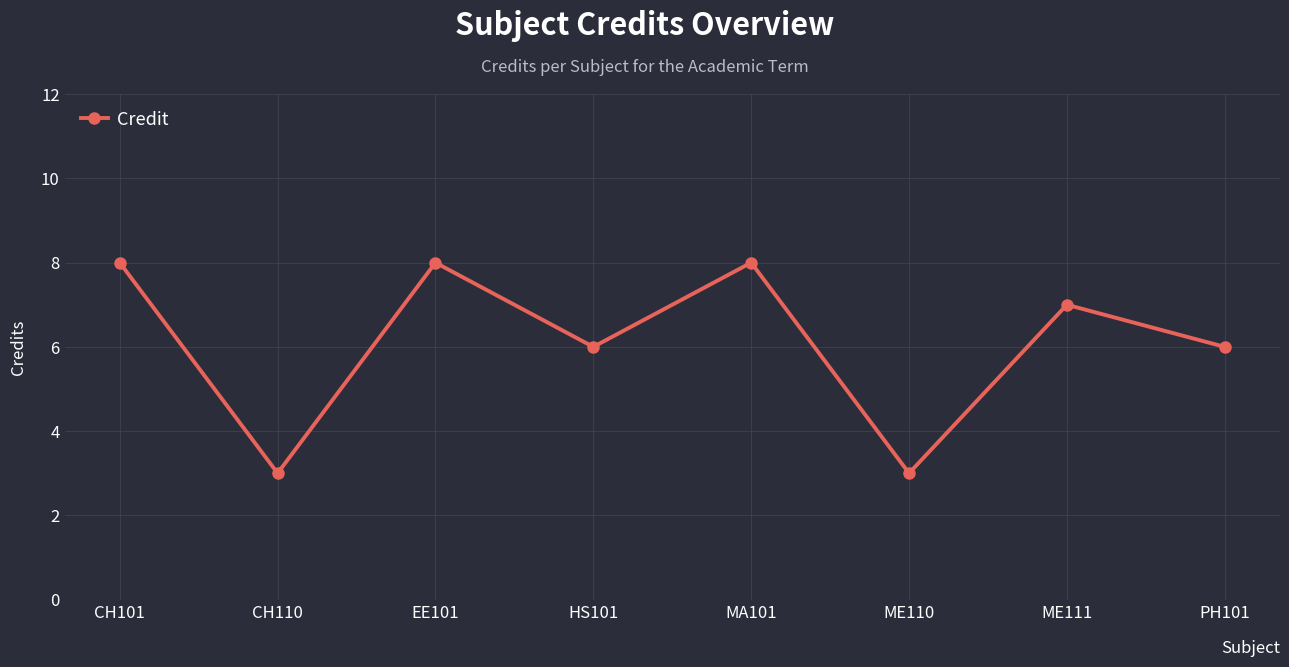

What is the difference between the second highest and minimum values?

5